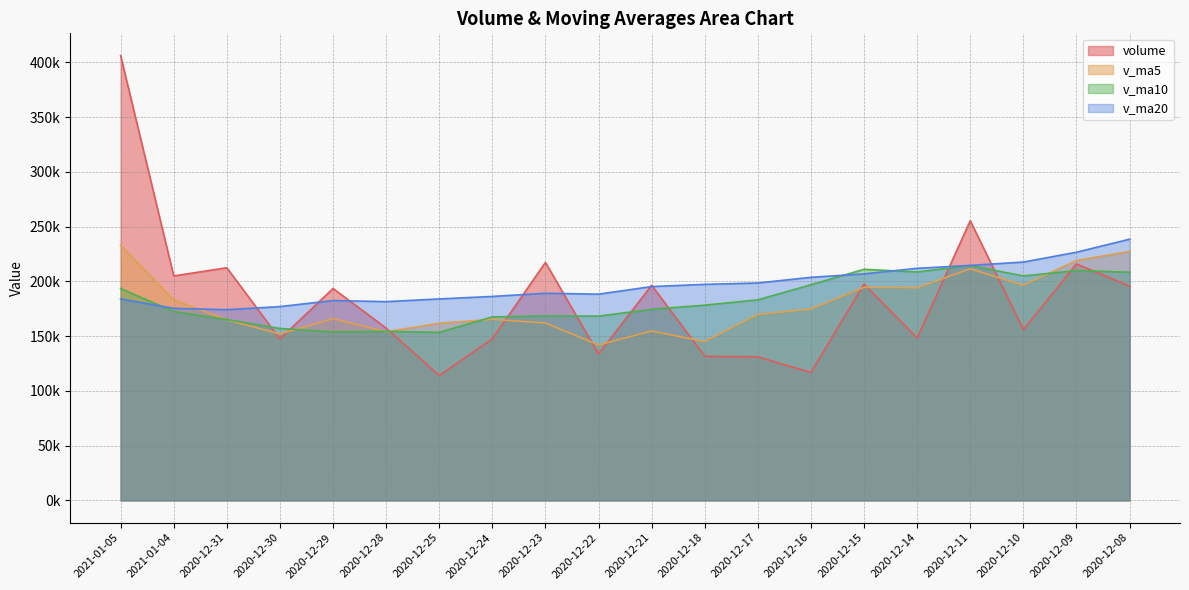

What is the spread (max minus min) of values at 2020-12-10?

61728.0